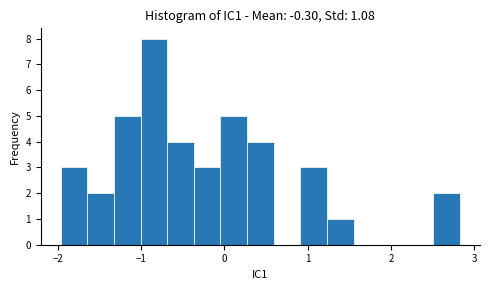

Around what value on the x-axis is the tallest bar? Give the approximate position of its centre, as read against the axis.

-0.8